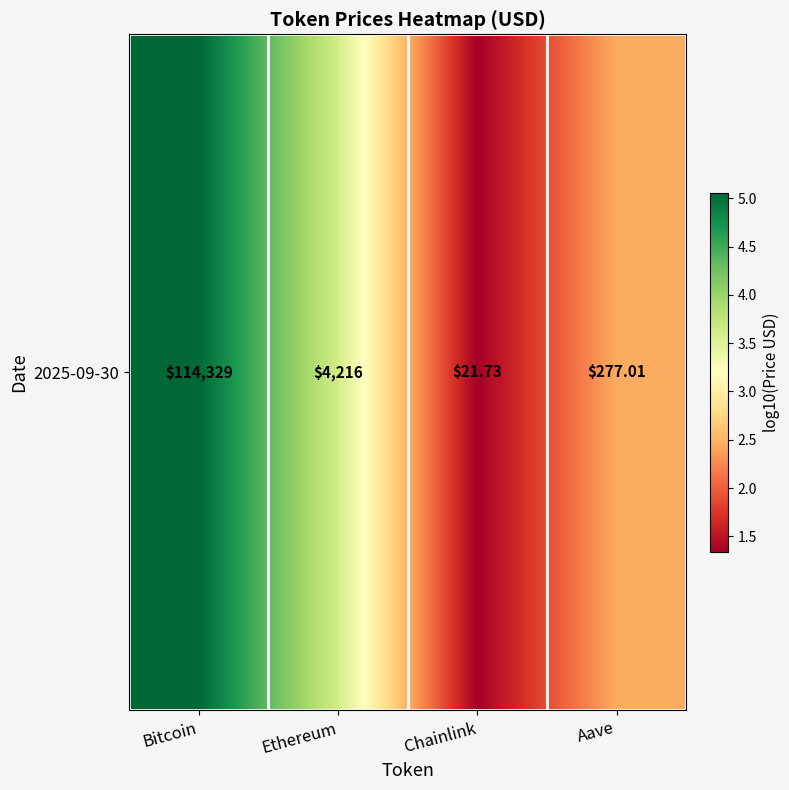

Where is the data nearest to the value 3?

Aave